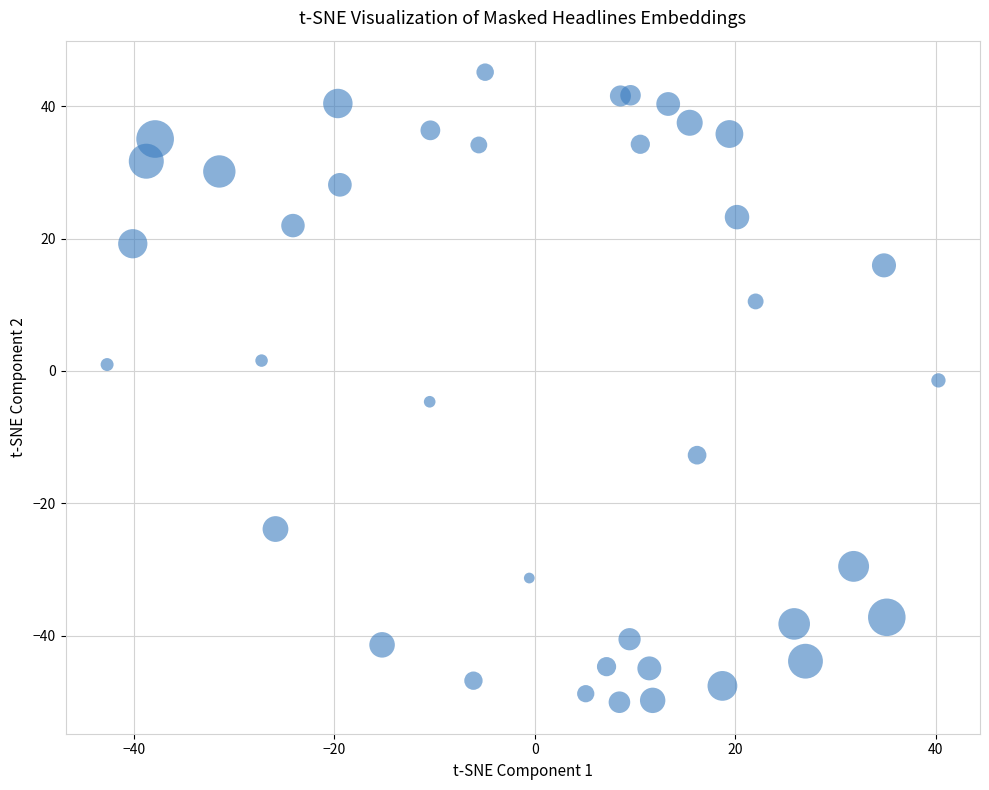

What is the range of Y values (max minus min)?

95.2